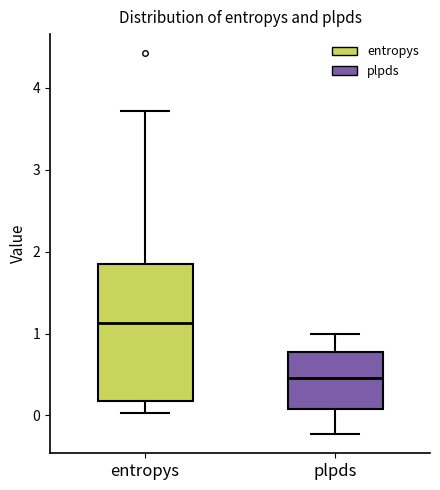

Where does the upper whisker of the box for entropys end on the y-axis? The values are not printed on the chart, so give them approximately, as read against the axis.

3.7